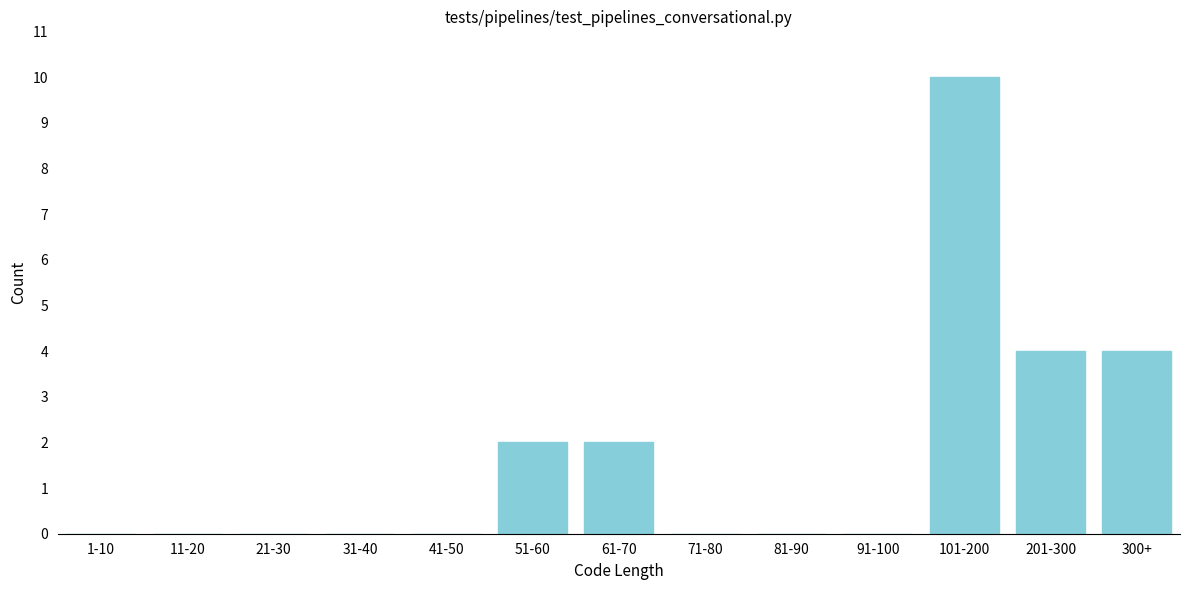

Reading right to left, transcribe all the data shown in this chart.

300+=4	201-300=4	101-200=10	91-100=0	81-90=0	71-80=0	61-70=2	51-60=2	41-50=0	31-40=0	21-30=0	11-20=0	1-10=0